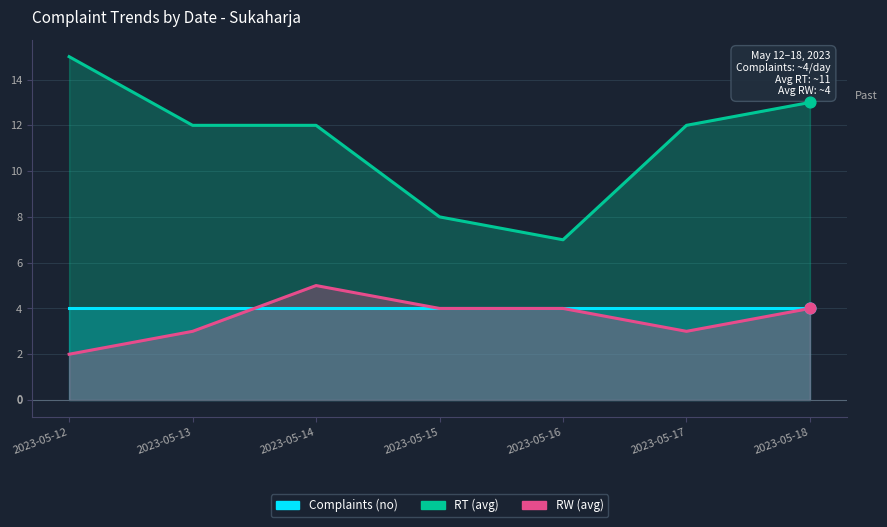

Which series has the largest total across all categories?

RT (avg)